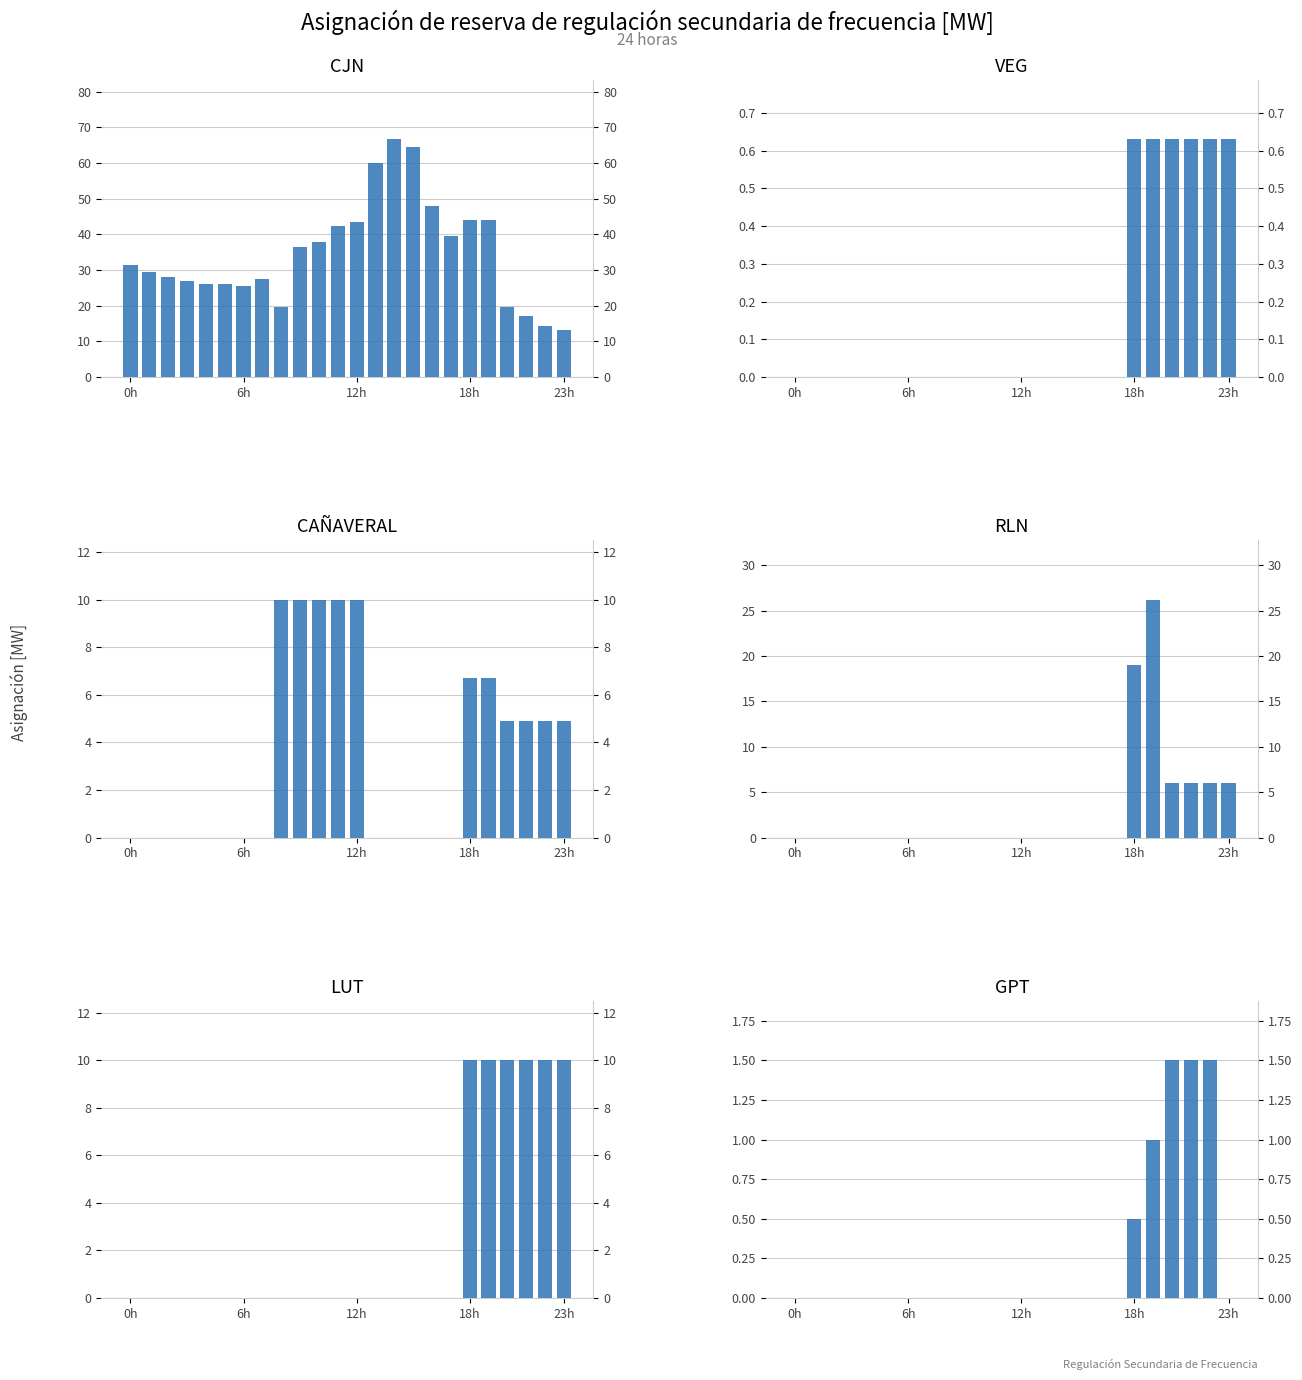

Where is CAÑAVERAL nearest to the value 5?

20